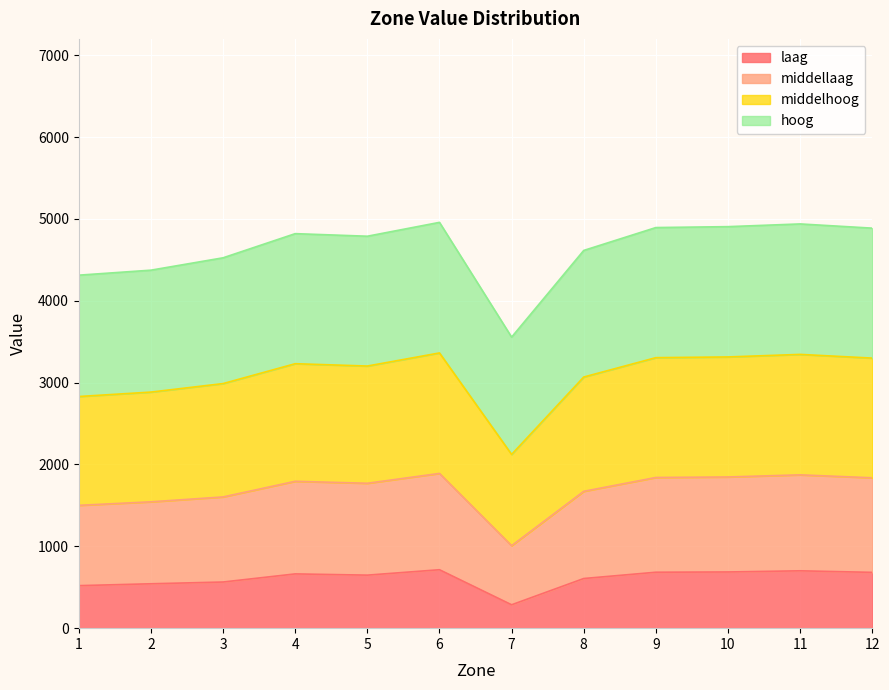

What is the approximate value of laag at 7?

285.7